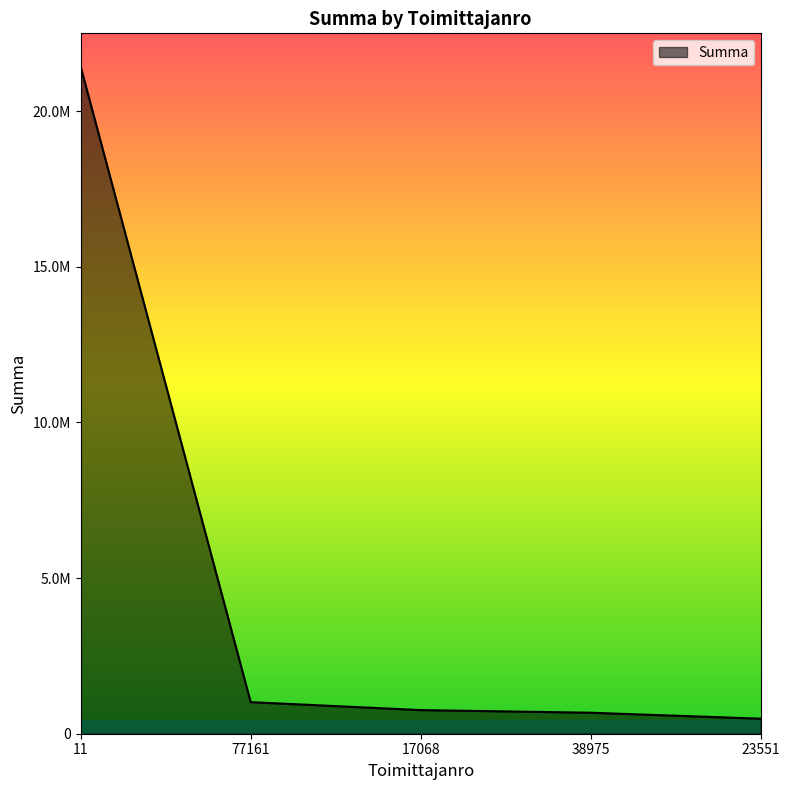

What position from the left is 17068?

3